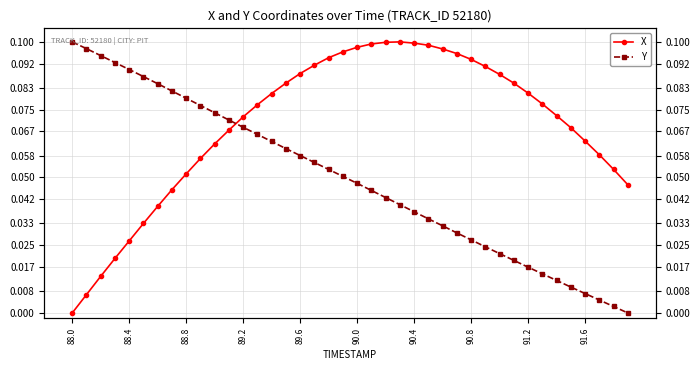

At which category does the chart reach its minimum across all series?

88.0